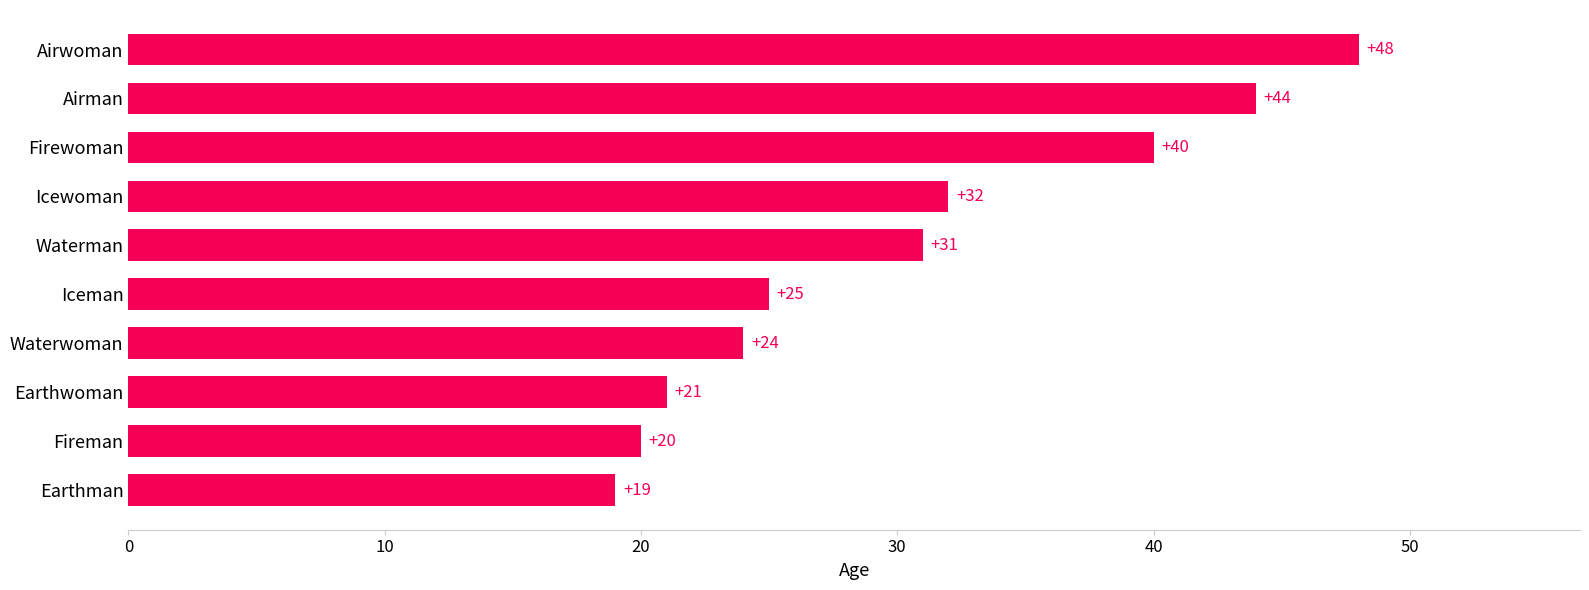

What is the ratio of the value at Waterwoman to the value at Firewoman?

0.6